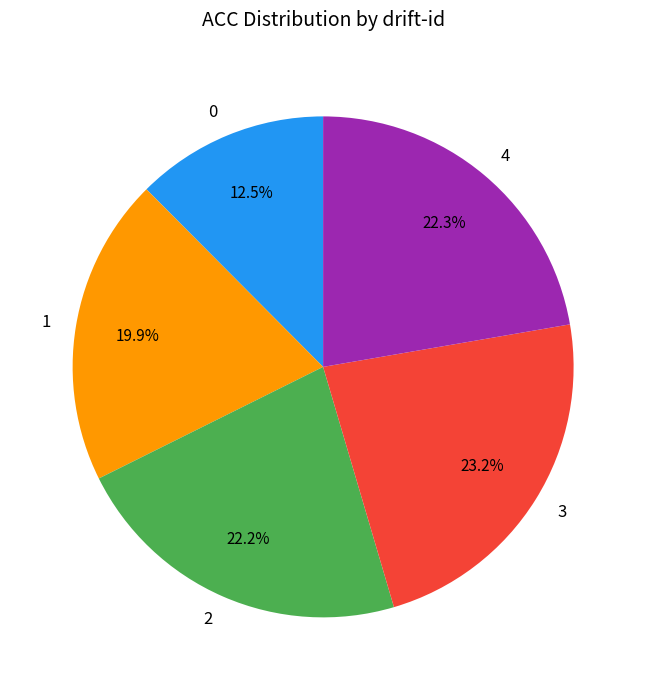

How many segments does this pie chart have?

5